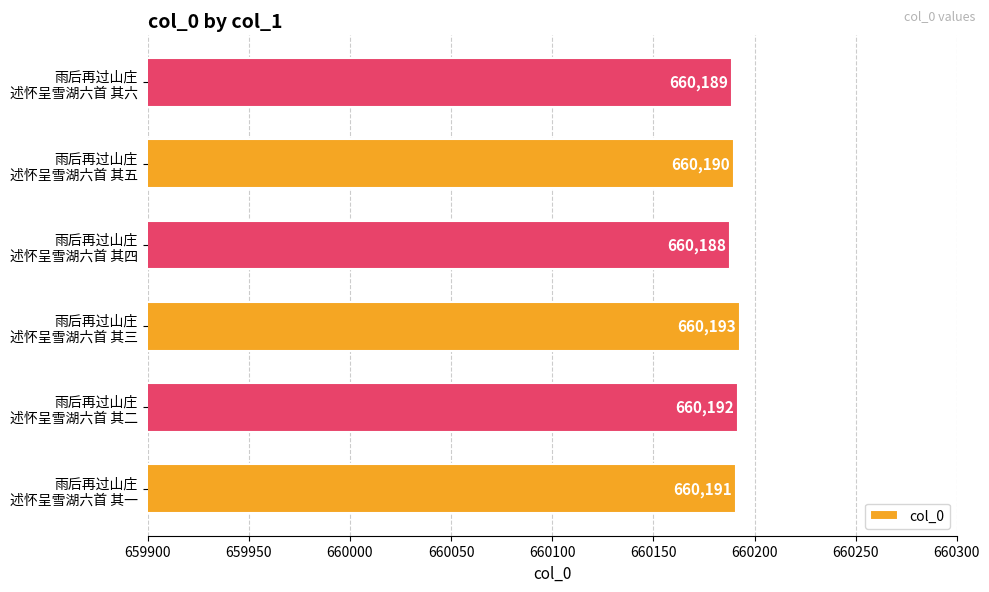

What is the difference between the maximum and minimum values?

5